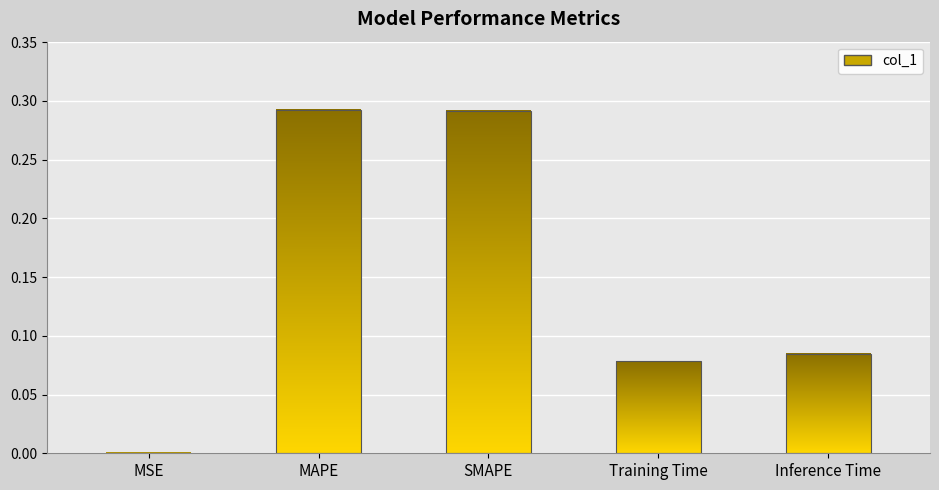

At which category does the chart reach its peak across all series?

MAPE